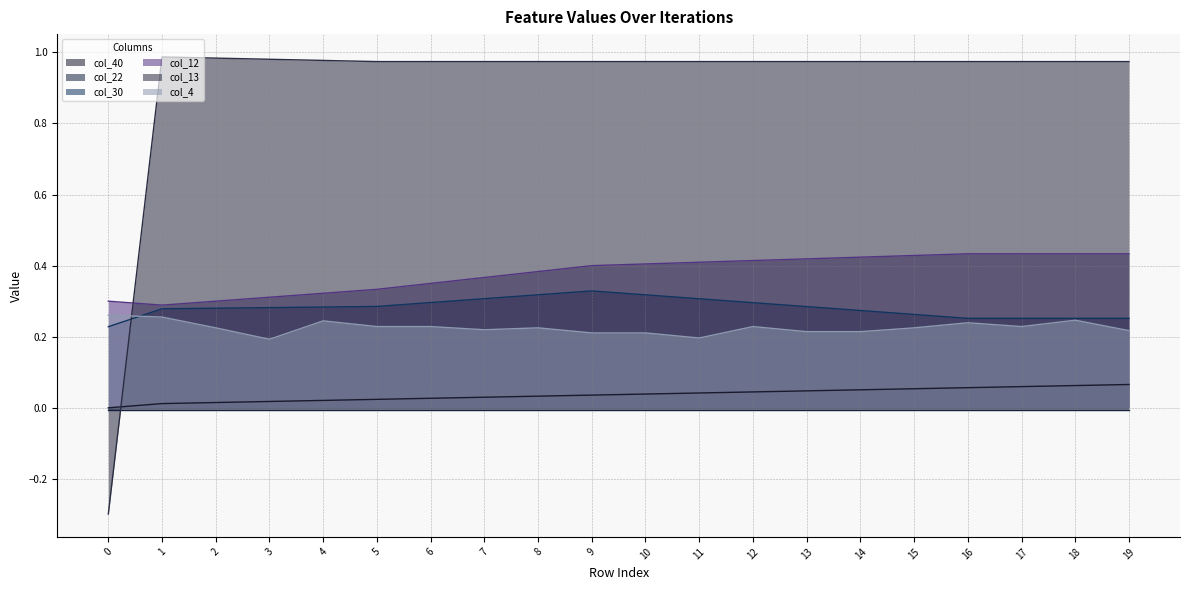

At which label does col_12 reach its peak?

16